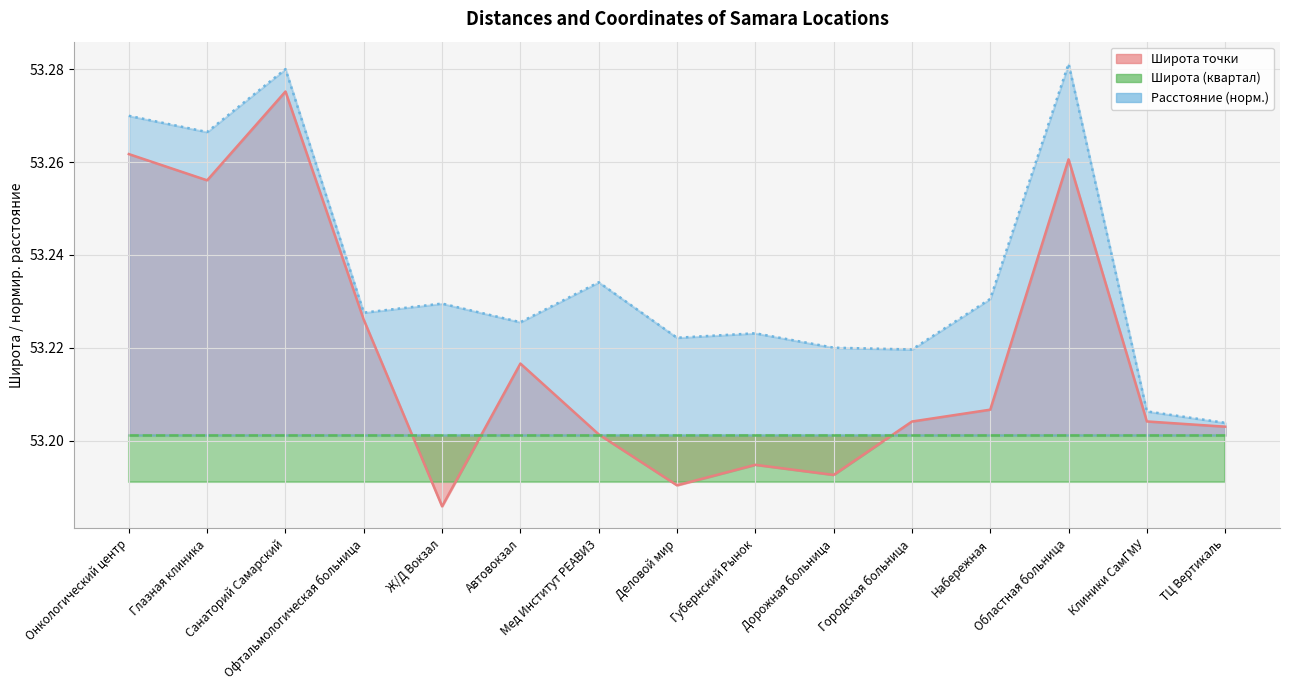

Rank the categories by Широта value from lowest to highest.

Ж/Д Вокзал, Деловой мир, Дорожная больница, Губернский Рынок, Мед Институт РЕАВИЗ, ТЦ Вертикаль, Городская больница, Клиники СамГМУ, Набережная, Автовокзал, Офтальмологическая больница, Глазная клиника, Областная больница, Онкологический центр, Санаторий Самарский